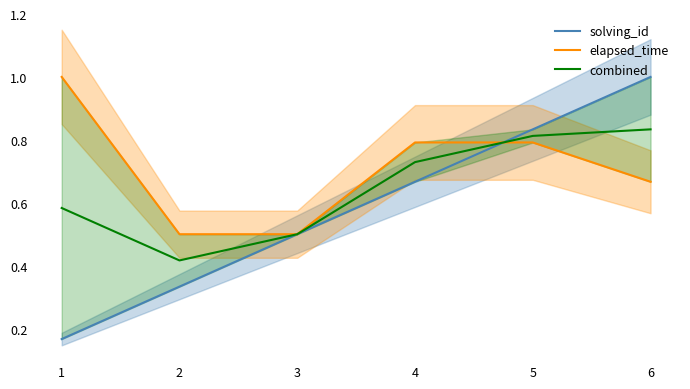

The combined series shows 1.0 at 1. True or false?

False